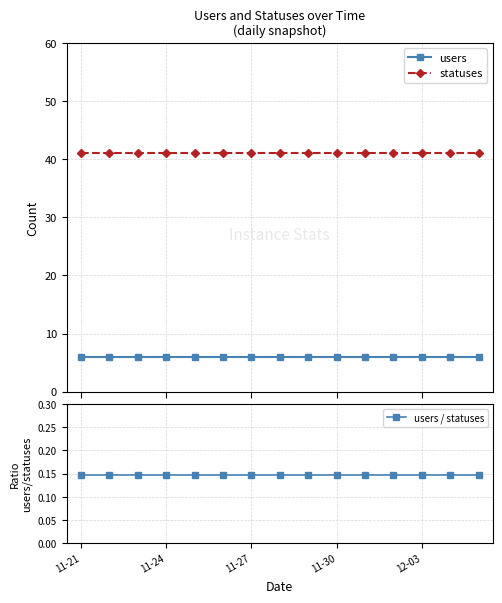

True or false: statuses and users / statuses cross at least once.

False